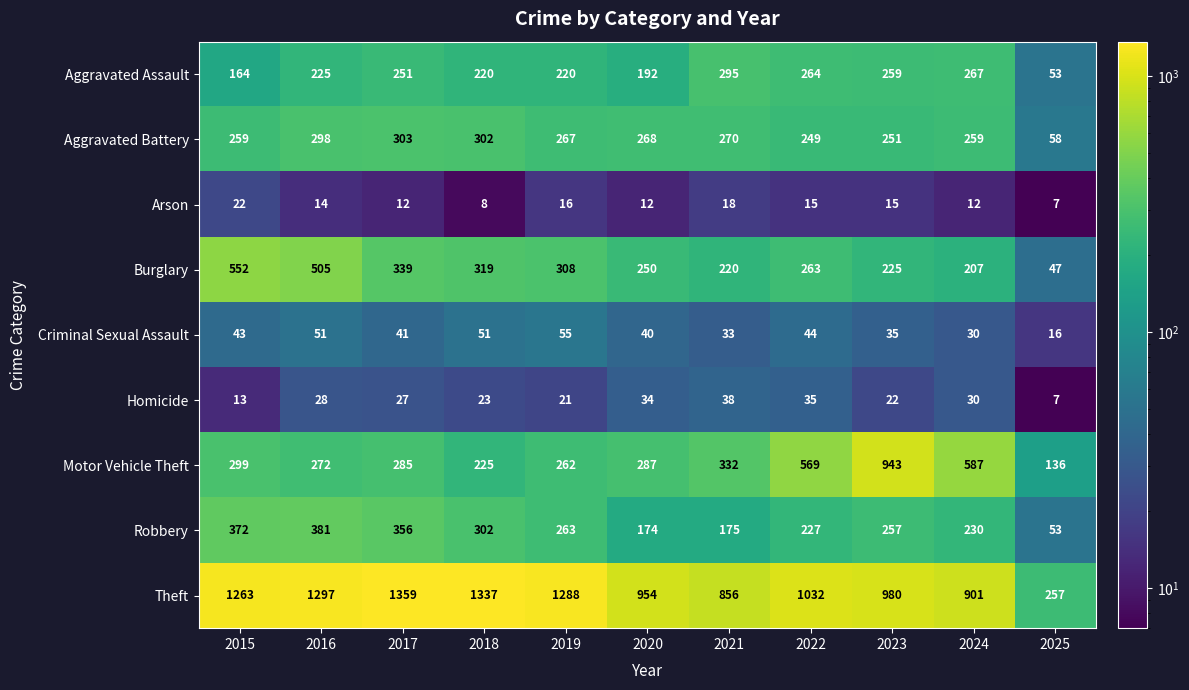

What is the total value across all series at 2019?

2700